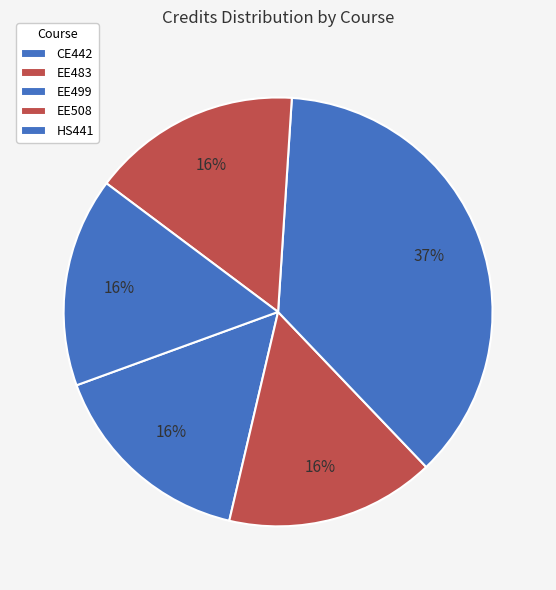

How many slices are in this pie chart?

5